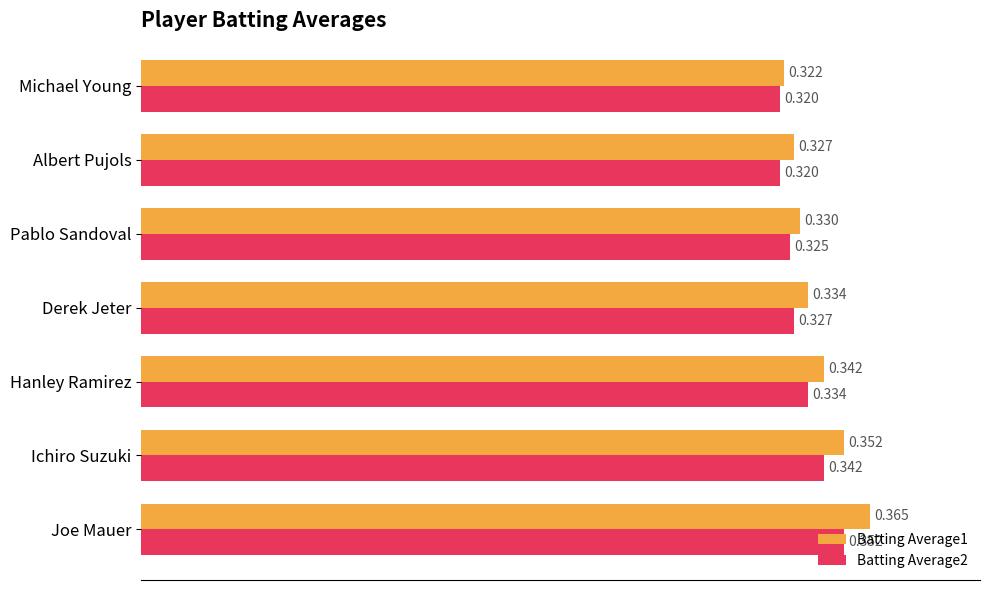

At which label is Batting Average1 closest to 0?

Michael Young